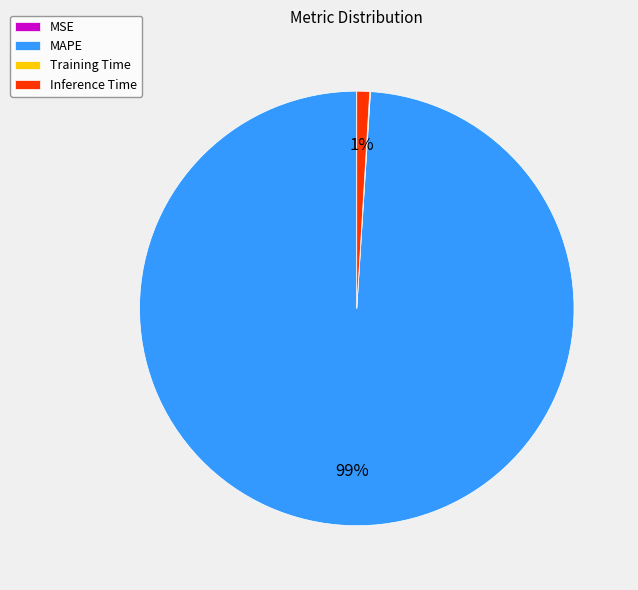

True or false: Inference Time accounts for 13% of the total.

False